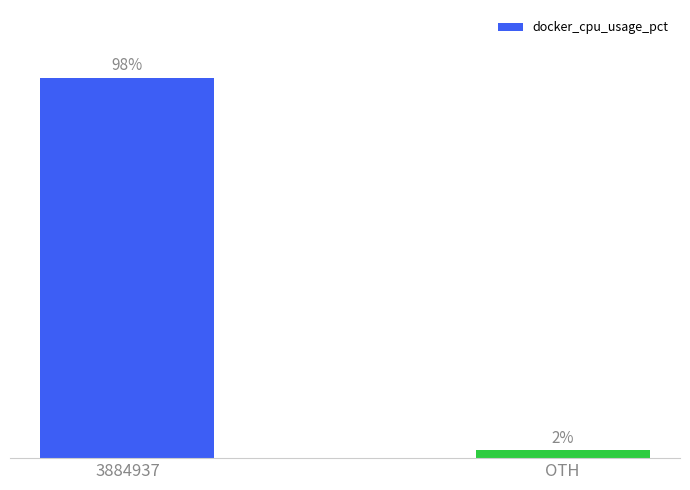

What is the value of the 1st bar from the left?

132.6